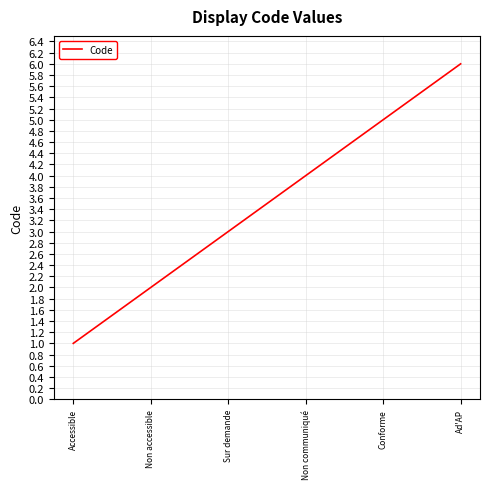

Is it true that the value at Sur demande is 4?

False